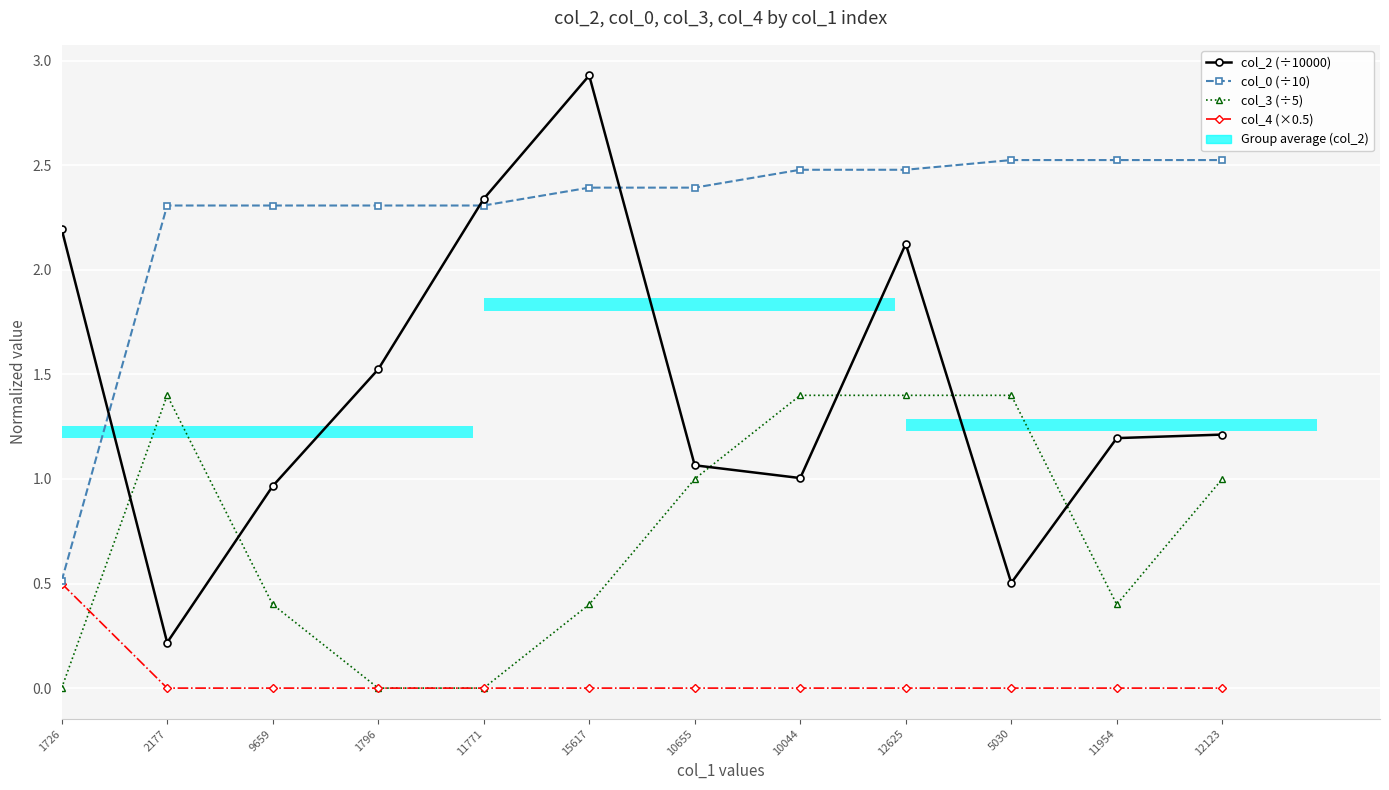

The value of col_3 (÷5) at 1796 is 0.4. True or false?

False